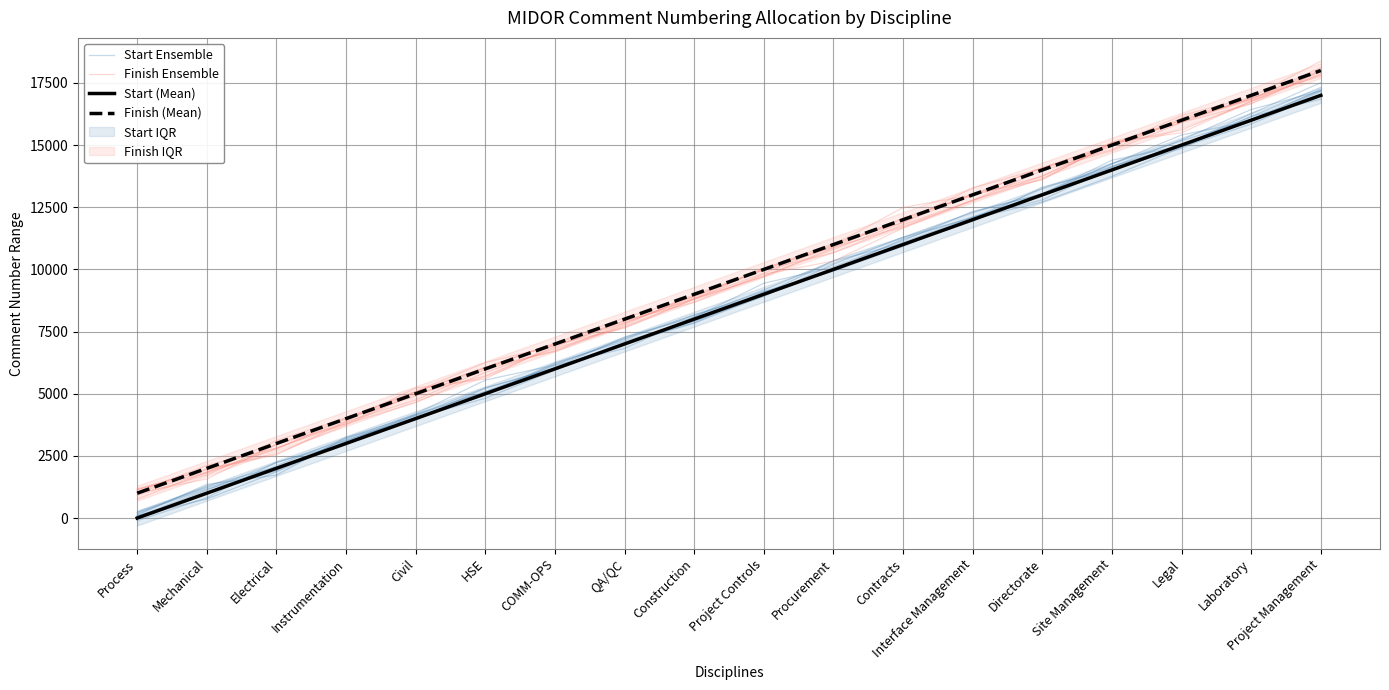

True or false: Finish Ensemble and Start Ensemble cross at least once.

False